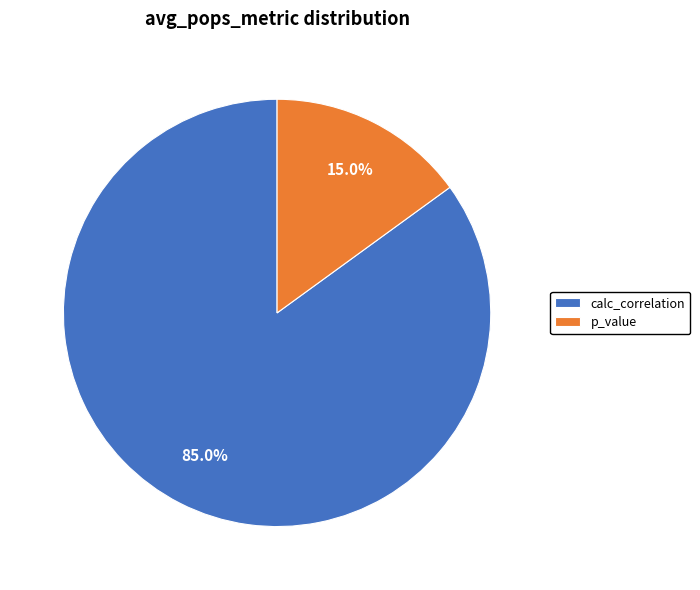

To the nearest percent, what portion does calc_correlation represent?

85%